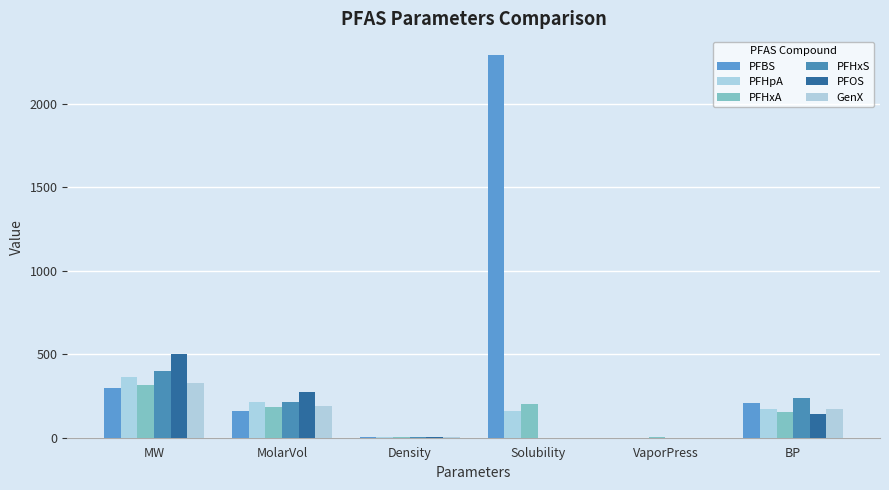

Between MW and VaporPress, which series saw the biggest shift?

PFOS